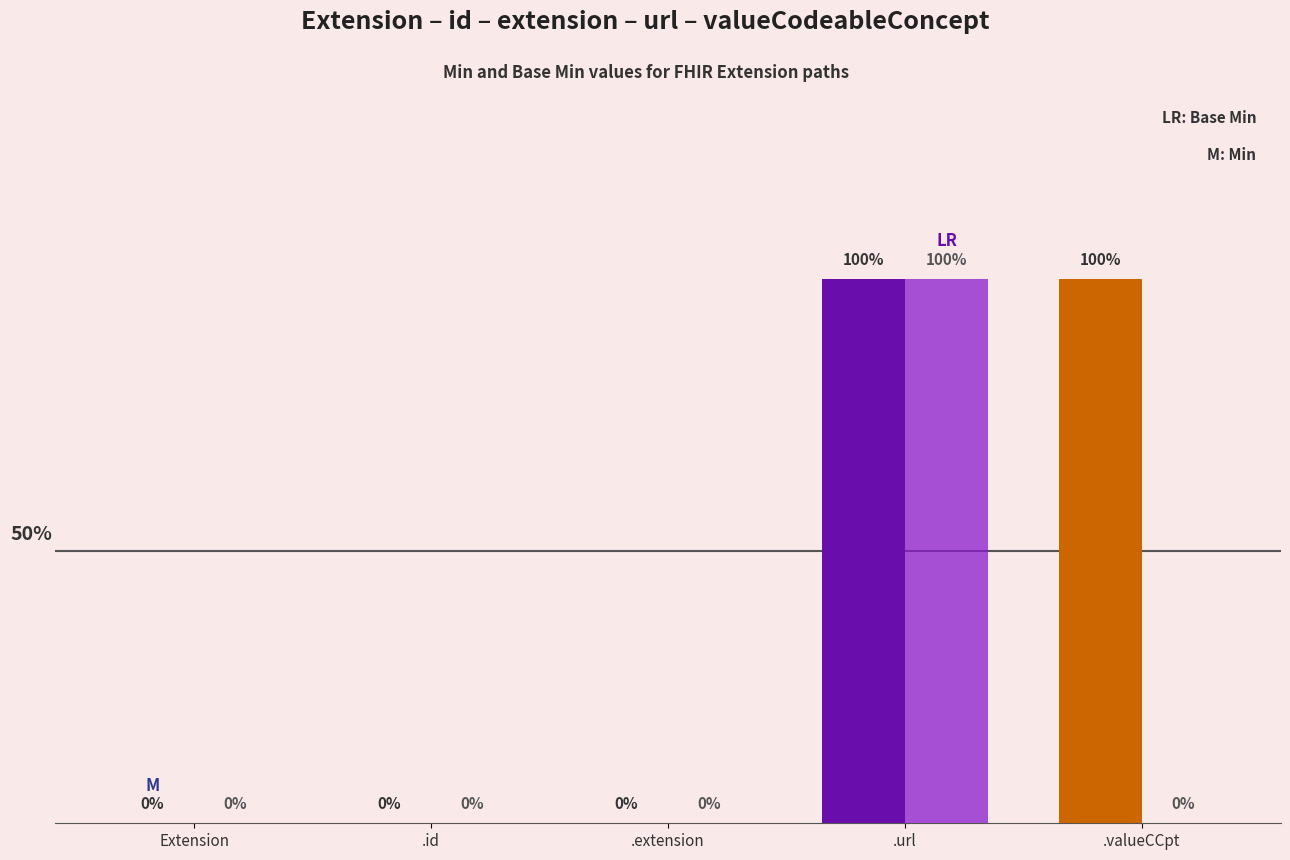

At which category does the chart reach its peak across all series?

.url